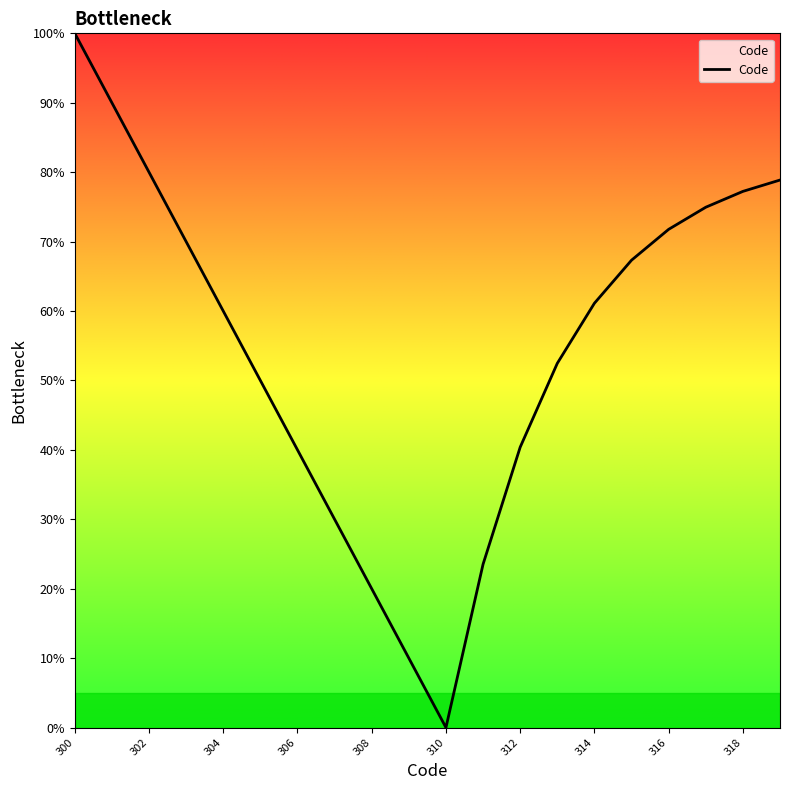

What is the difference between the maximum and minimum values?

100.0